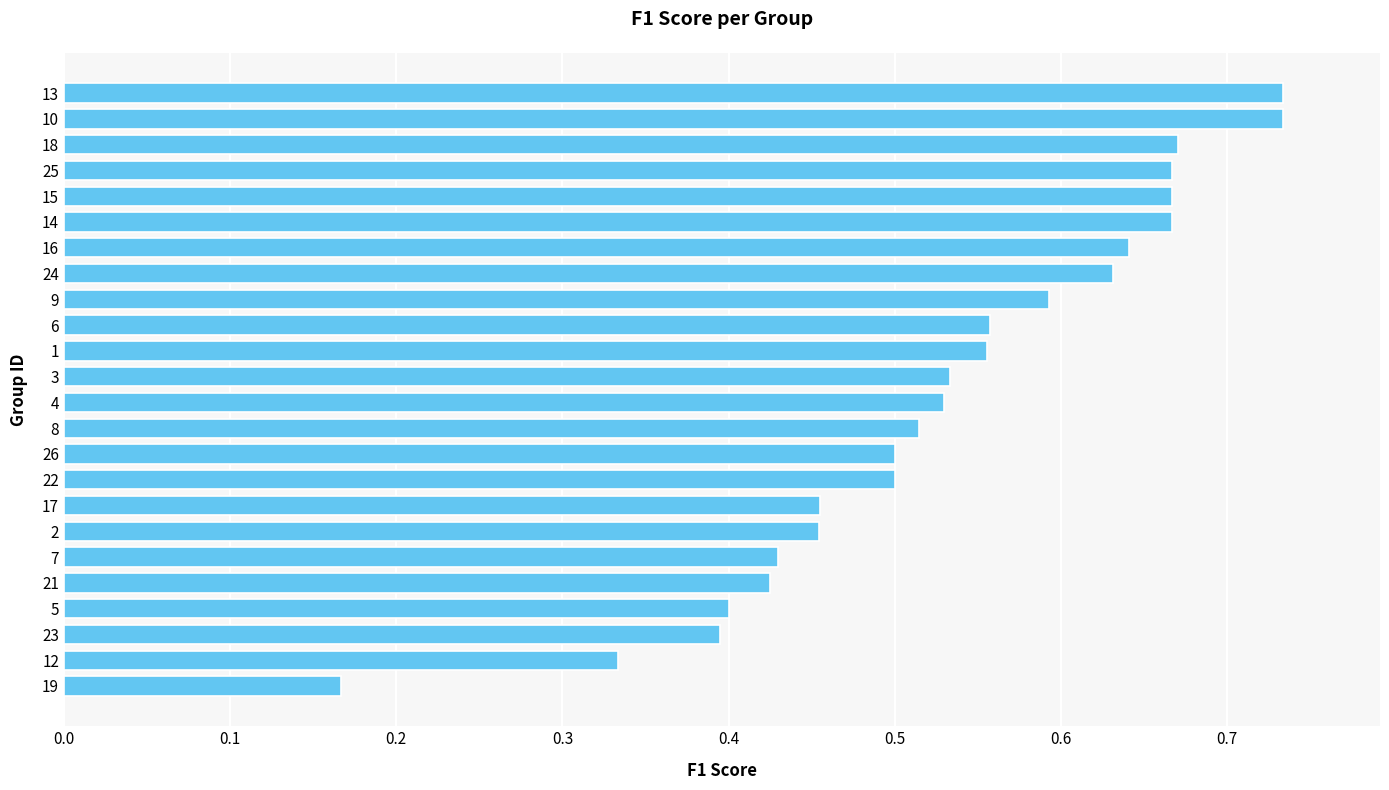

What is the sum of all values?

12.8